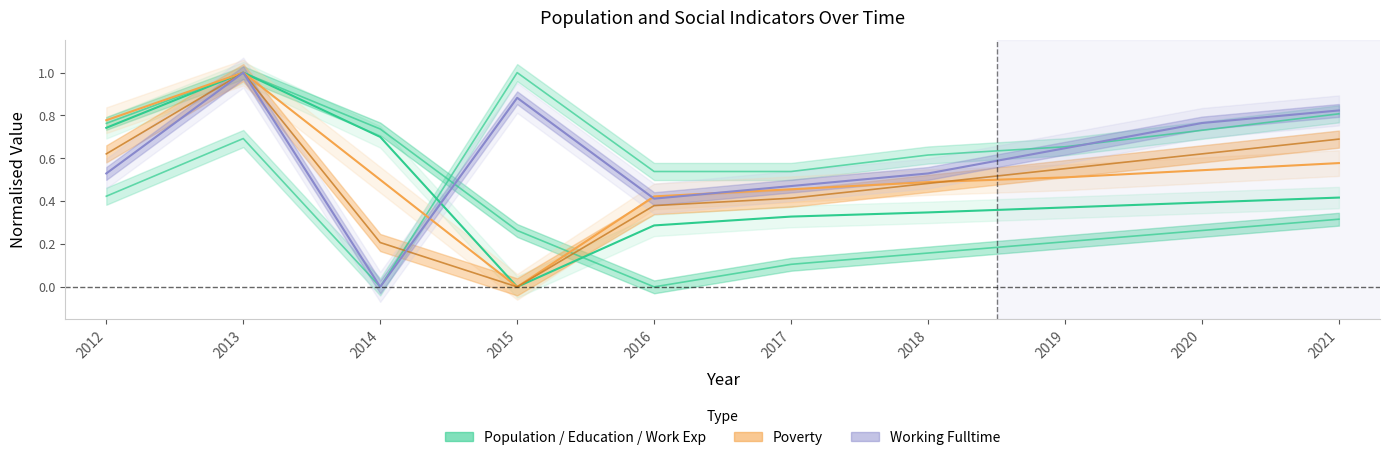

Reading left to right, transcribe all the data shown in this chart.

Population: 2012=0.7	2013=1.0	2014=0.7	2015=0.0	2016=0.3	2017=0.3	2018=0.3	2019=0.4	2020=0.4	2021=0.4
Poverty: 2012=0.8	2013=1.0	2014=0.5	2015=0.0	2016=0.4	2017=0.5	2018=0.5	2019=0.5	2020=0.5	2021=0.6
Poverty_18to65: 2012=0.6	2013=1.0	2014=0.2	2015=0.0	2016=0.4	2017=0.4	2018=0.5	2019=0.6	2020=0.6	2021=0.7
Education: 2012=0.8	2013=1.0	2014=0.7	2015=0.3	2016=0.0	2017=0.1	2018=0.2	2019=0.2	2020=0.3	2021=0.3
Work_Experience: 2012=0.4	2013=0.7	2014=0.0	2015=1.0	2016=0.5	2017=0.5	2018=0.6	2019=0.7	2020=0.7	2021=0.8
Working_Fulltime: 2012=0.5	2013=1.0	2014=0.0	2015=0.9	2016=0.4	2017=0.5	2018=0.5	2019=0.6	2020=0.8	2021=0.8